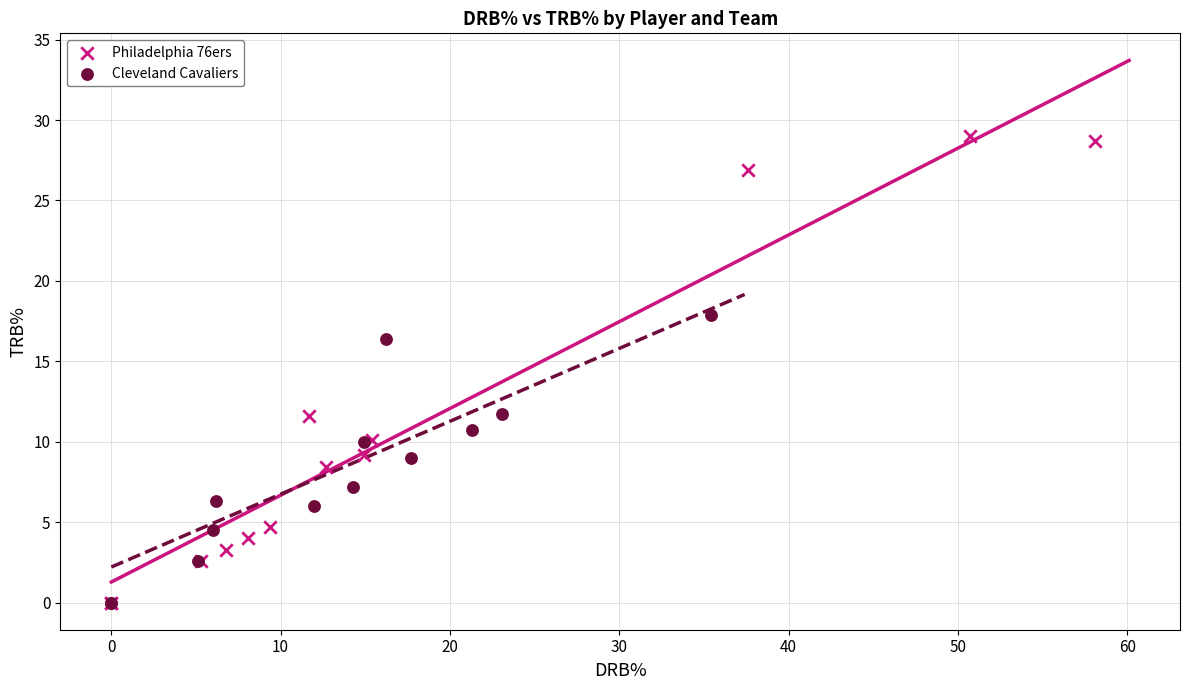

What are all the series names shown in the legend?

Philadelphia 76ers, Cleveland Cavaliers